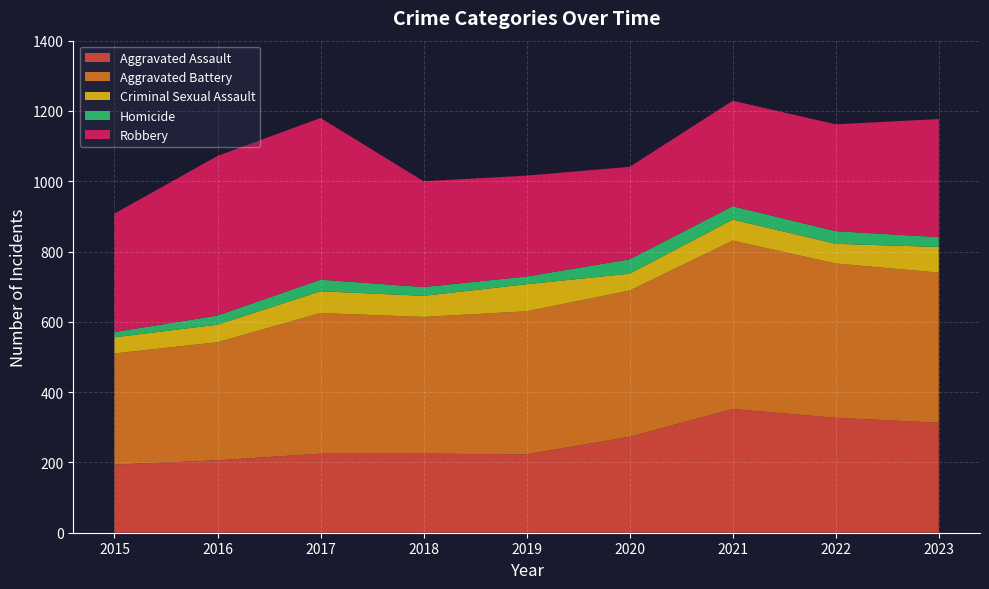

Reading right to left, list all the values displayed in this chart.

Aggravated Assault: 313	327	352	273	223	225	225	206	194
Aggravated Battery: 427	439	479	416	407	389	400	336	316
Criminal Sexual Assault: 73	56	60	48	77	60	62	50	46
Homicide: 28	36	38	41	22	25	33	26	15
Robbery: 336	304	300	263	287	301	460	454	337